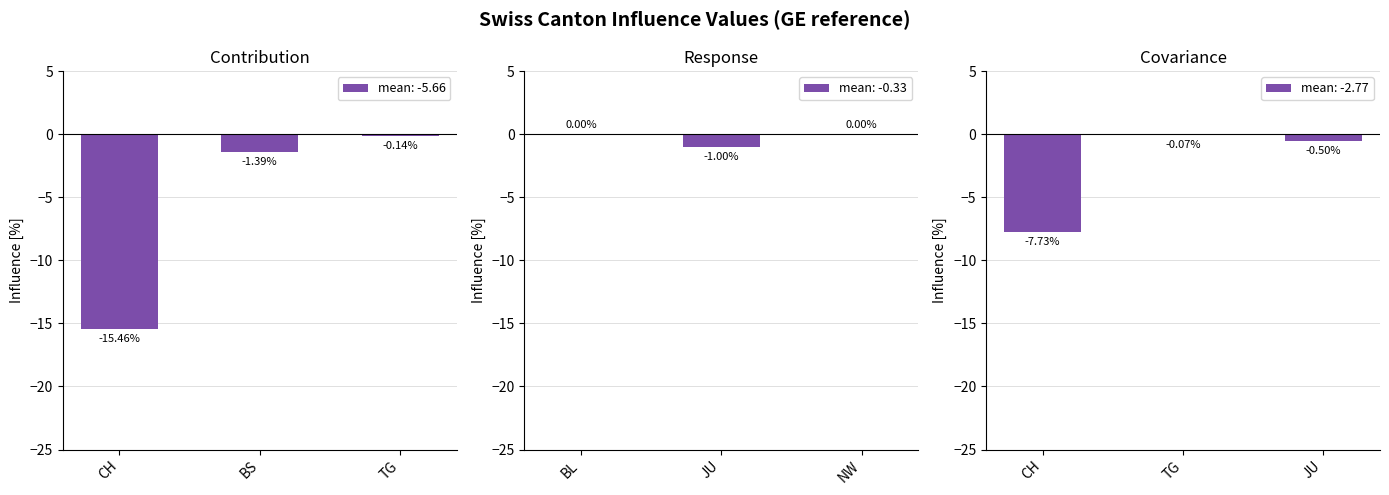

What is the sum of the mean: -5.66 values at CH and TG?

-15.6